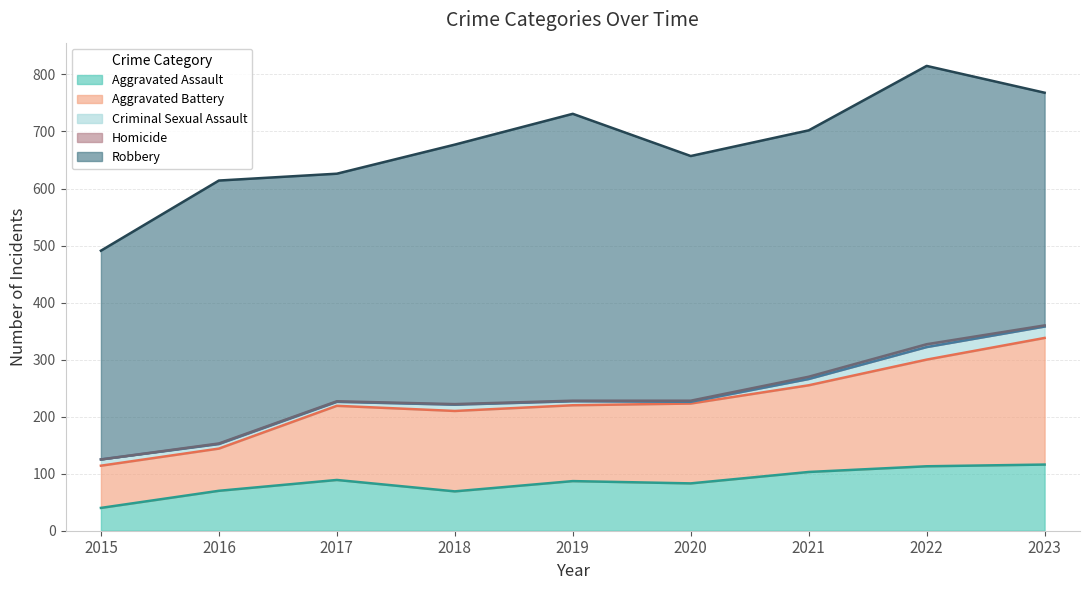

How many lines are shown in the chart?

5